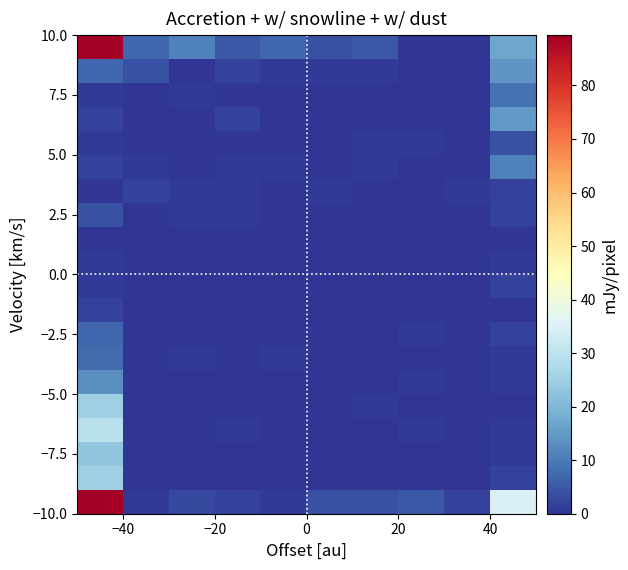

At how many categories does at least one series exceed 102?

1